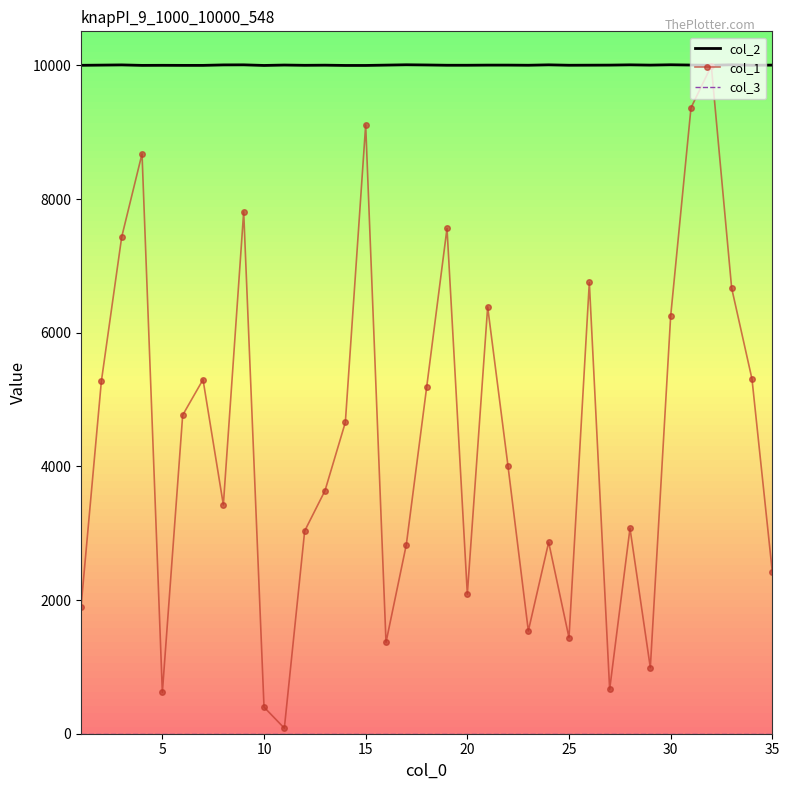

What is the greatest value displayed?

10010